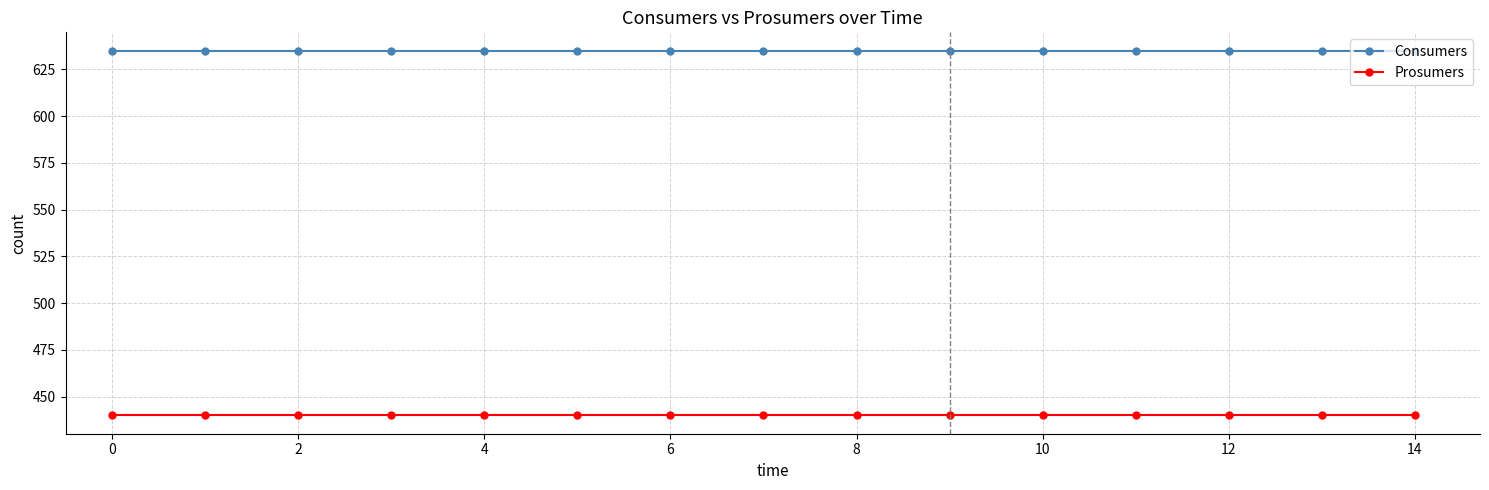

What is the maximum value for Consumers?

635